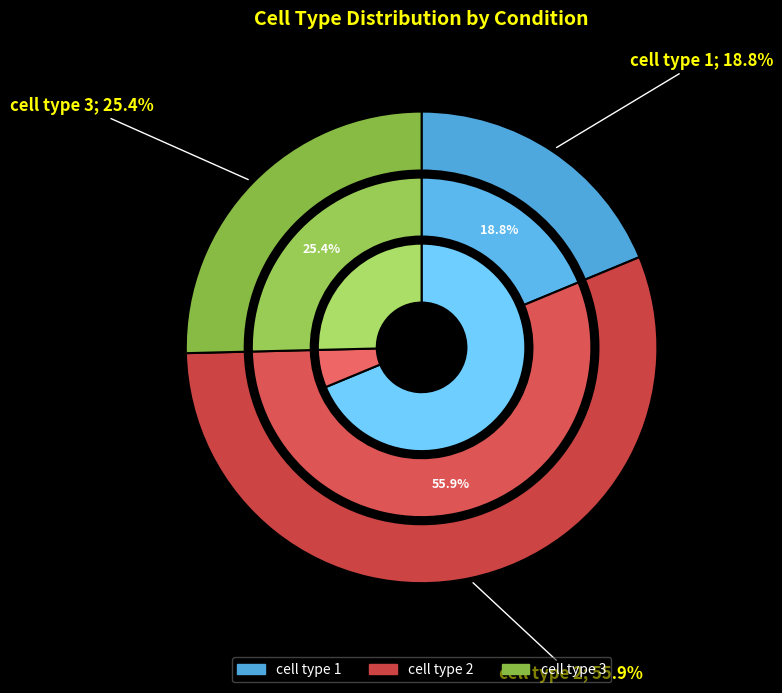

How many slices are in this pie chart?

3